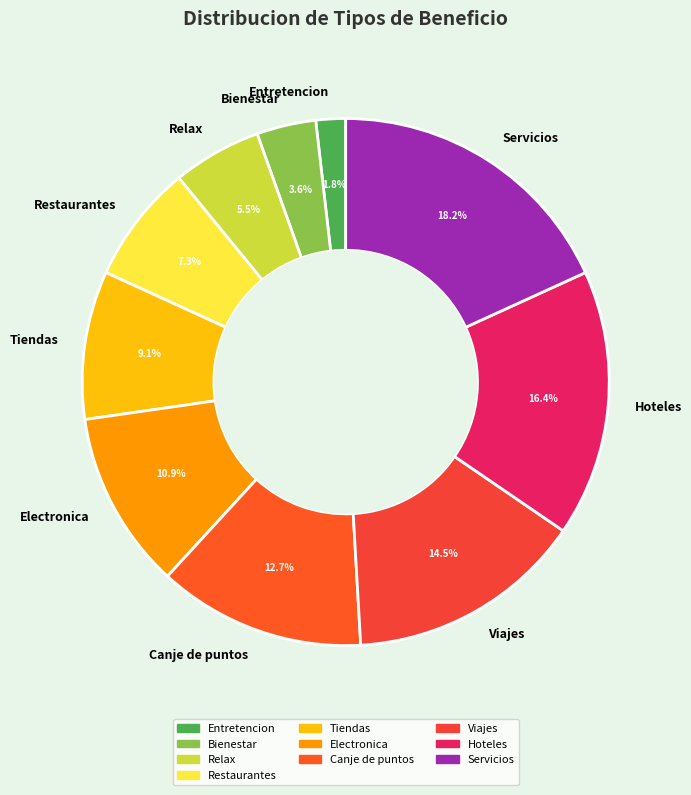

To the nearest percent, what portion does Entretencion represent?

2%